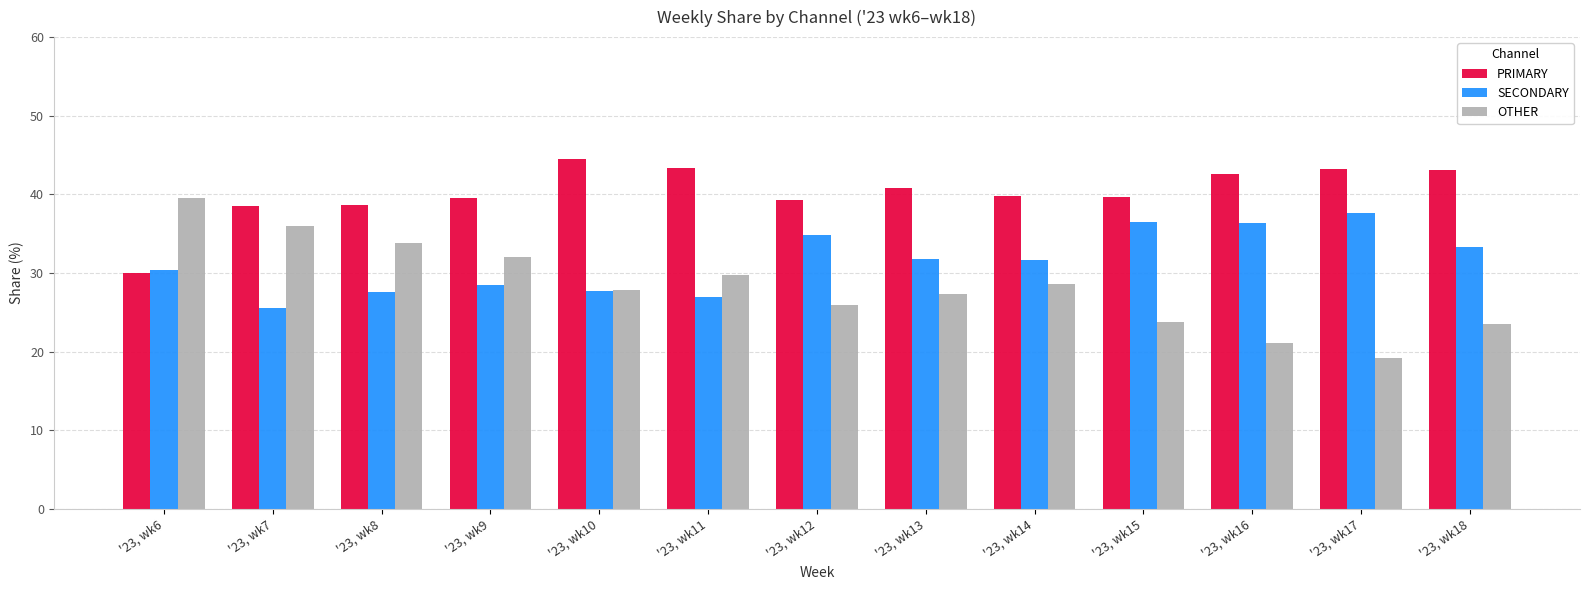

What is the spread (max minus min) of values at '23, wk9?

11.1